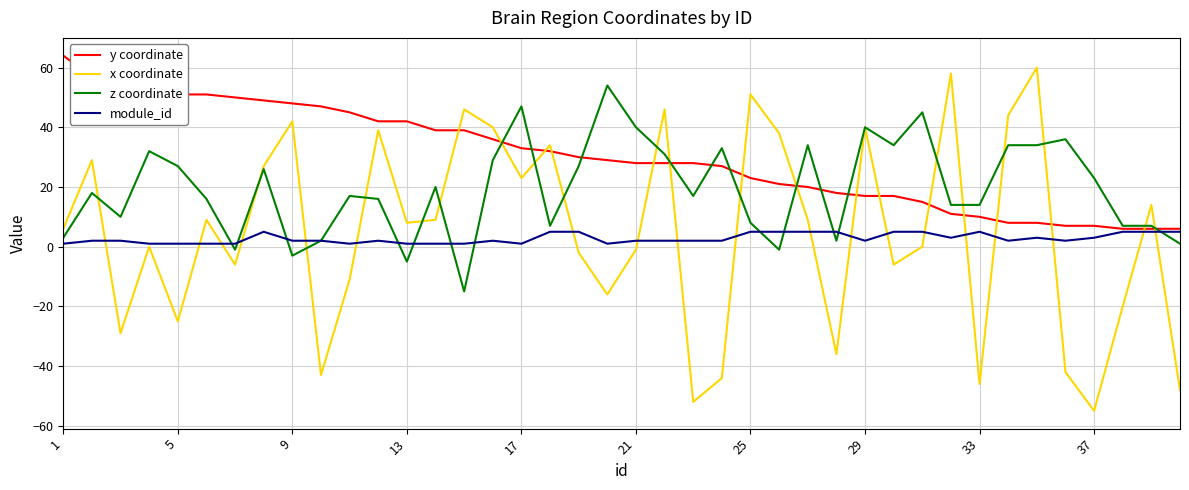

Which series has the largest range (max minus min)?

x coordinate